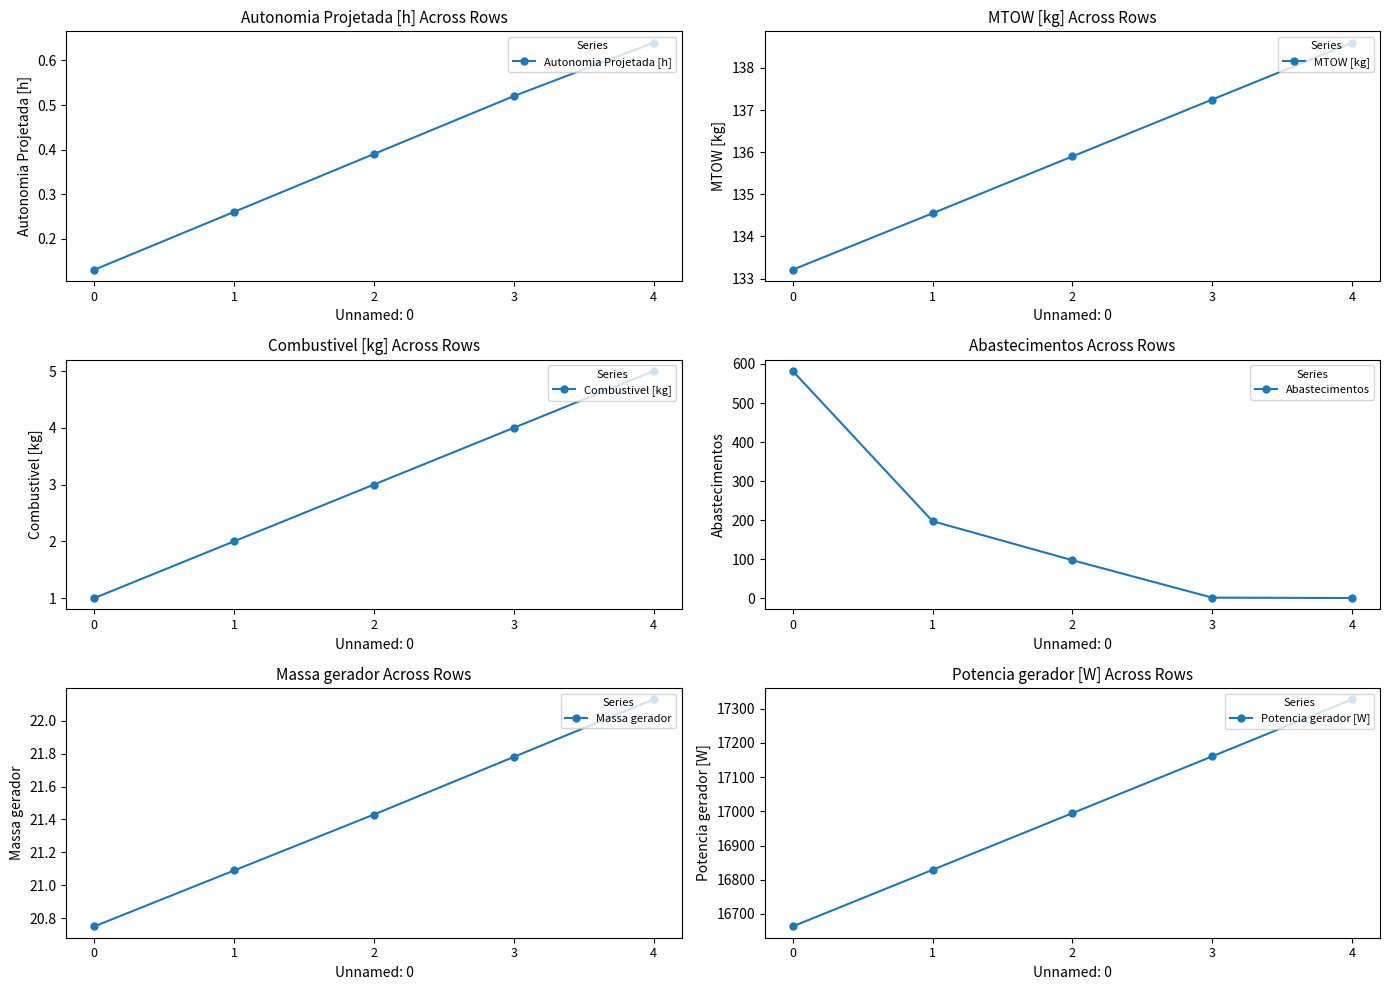

What is the approximate value of MTOW [kg] at 3?

137.2